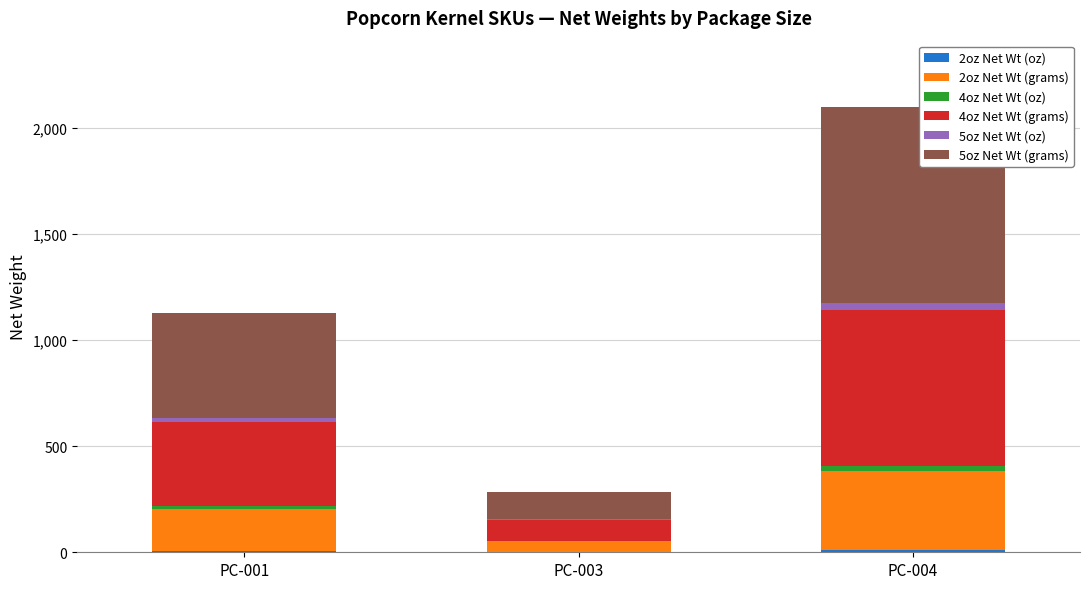

At which category is the sum across all series the highest?

PC-004